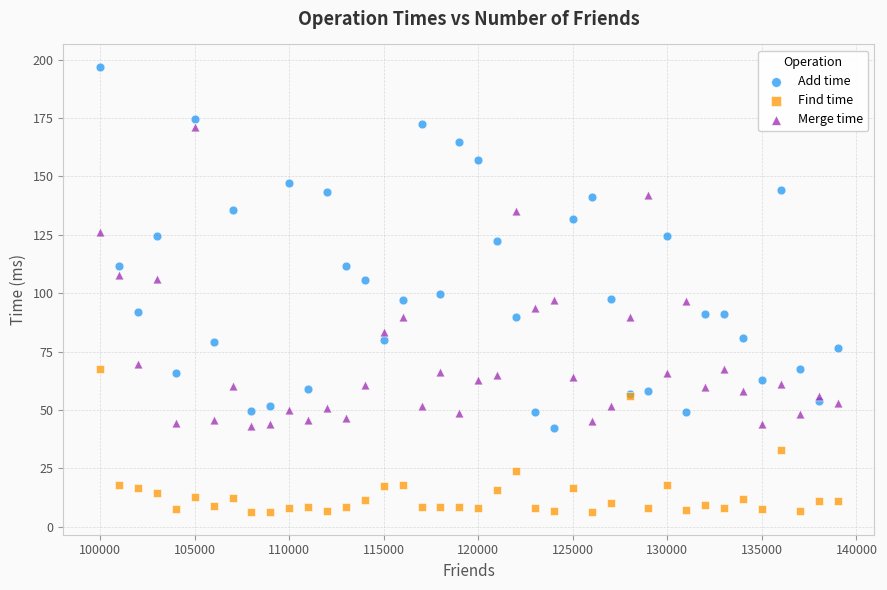

Which series contains the lowest Y value?

Find time